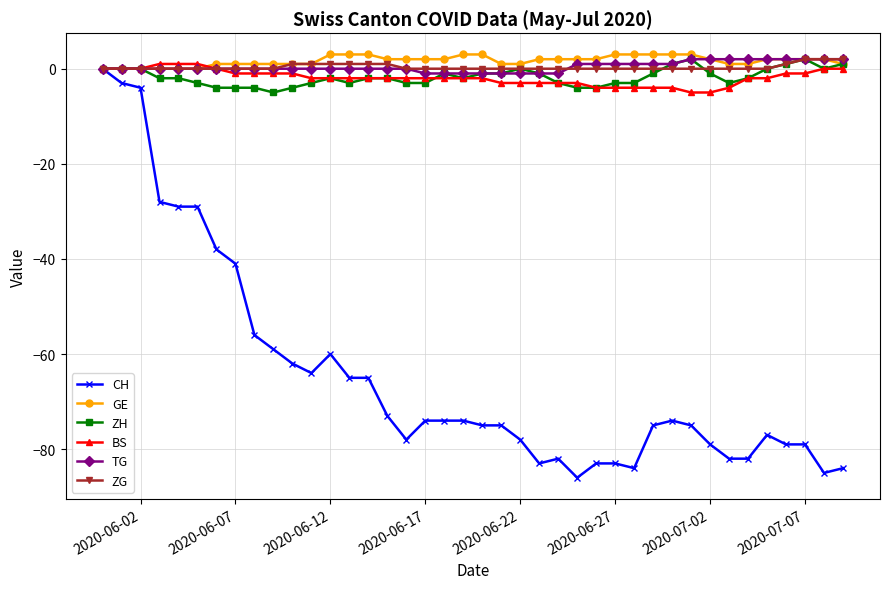

What is the minimum value shown in the chart?

-86